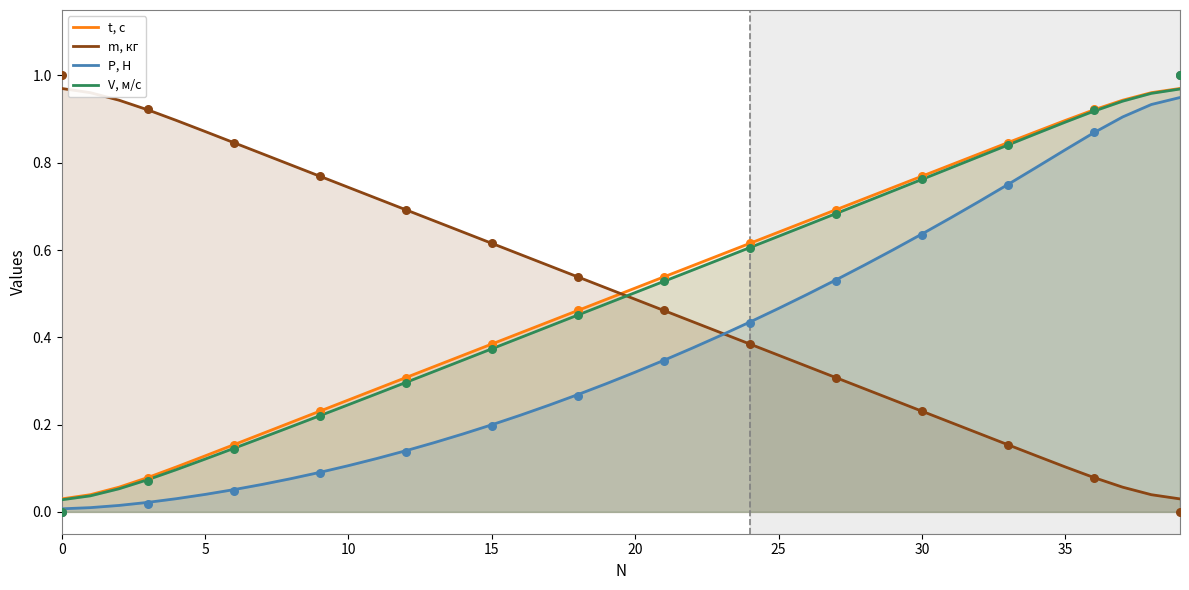

Which series has the largest total across all categories?

t, с